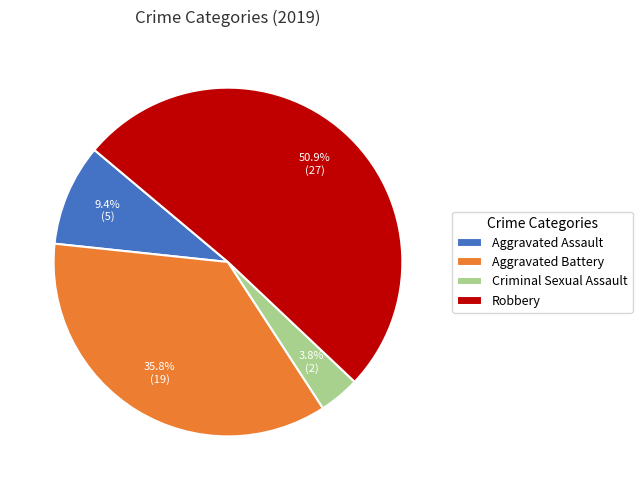

To the nearest percent, what percentage of the pie is Criminal Sexual Assault?

4%